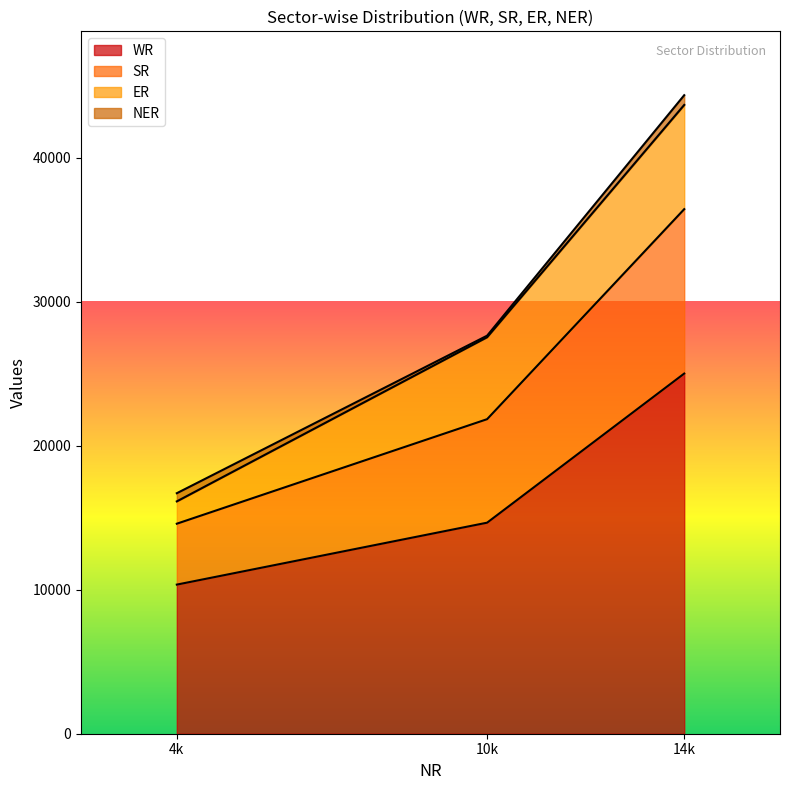

Rank the categories by WR value from lowest to highest.

4k, 10k, 14k